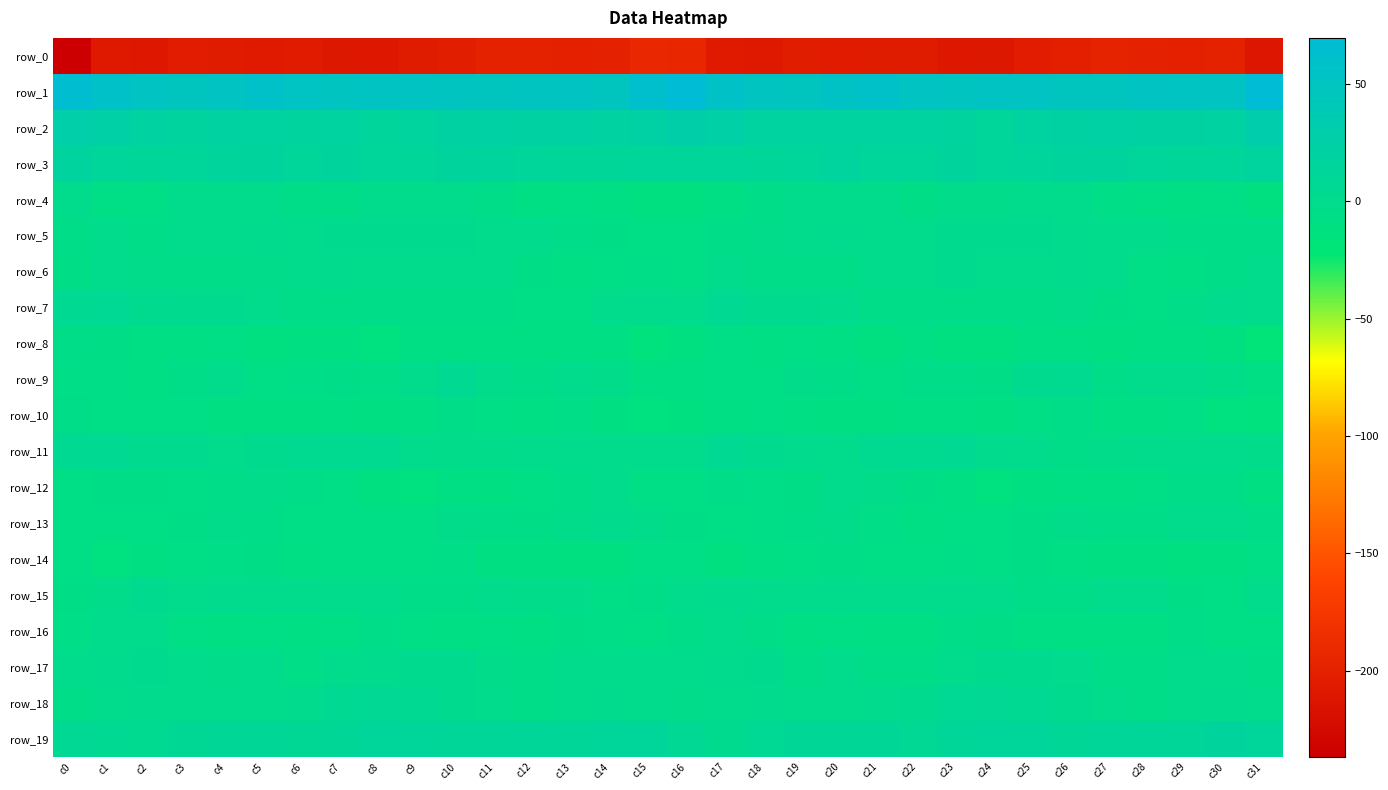

List the labels in order of row_17 value, smallest first.

c6, c22, c12, c27, c21, c19, c28, c31, c4, c11, c5, c20, c7, c30, c15, c14, c13, c3, c29, c16, c23, c0, c26, c1, c8, c17, c18, c2, c24, c10, c9, c25